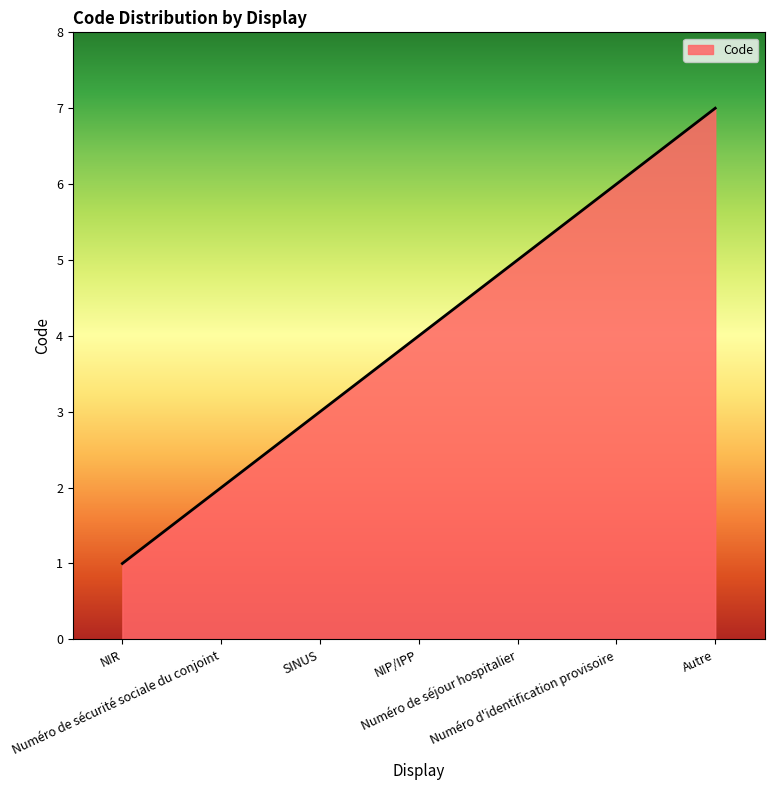

What is the maximum value shown in the chart?

7